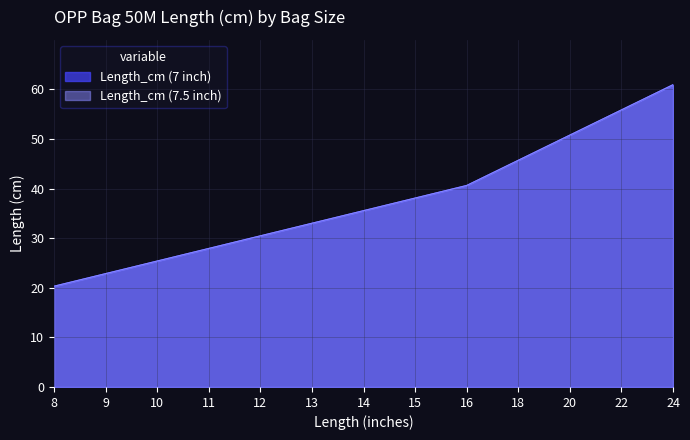

True or false: Length_cm (7 inch) has a value of 60.2 at 15.

False